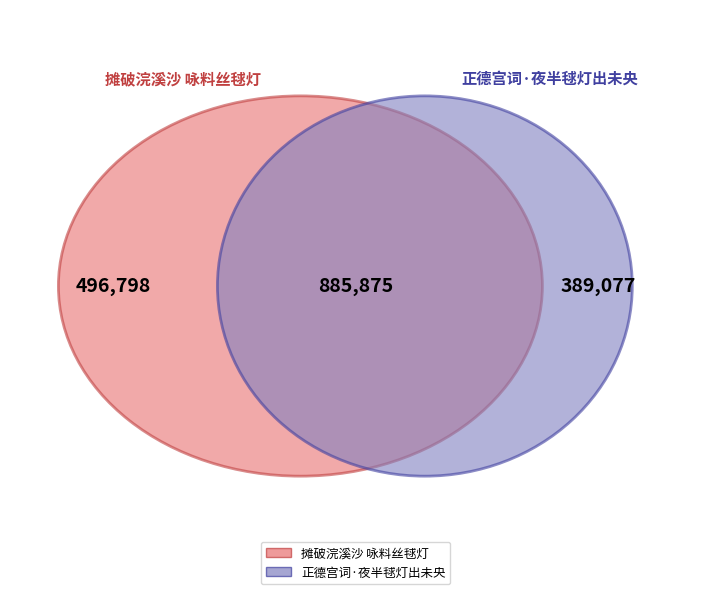

True or false: 摊破浣溪沙 咏料丝毬灯 accounts for 67% of the total.

False